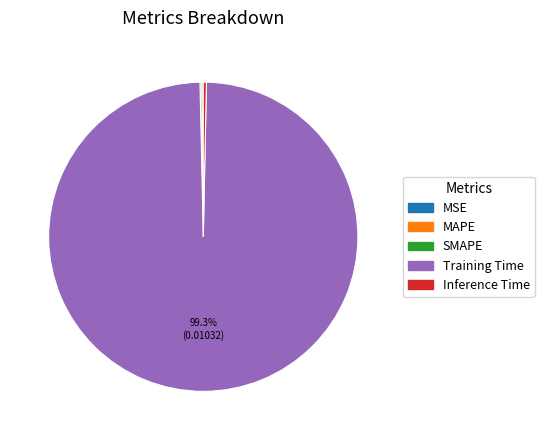

Does any single category account for the majority?

Yes